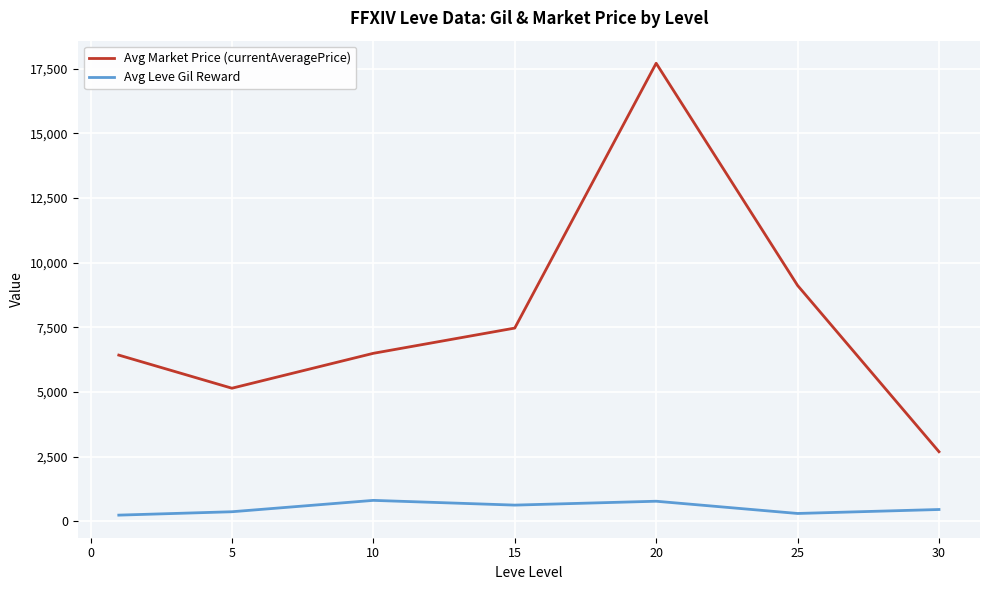

What is the highest value of the Avg Leve Gil Reward series?

803.3